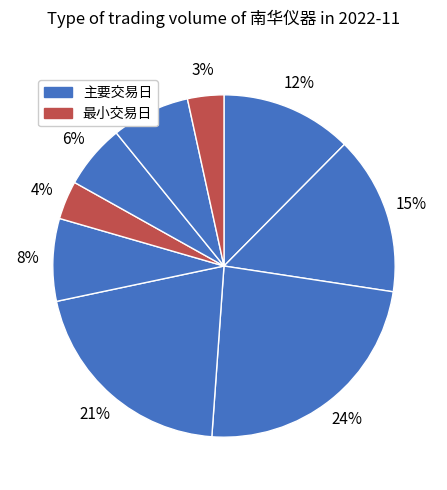

How many slices are in this pie chart?

9